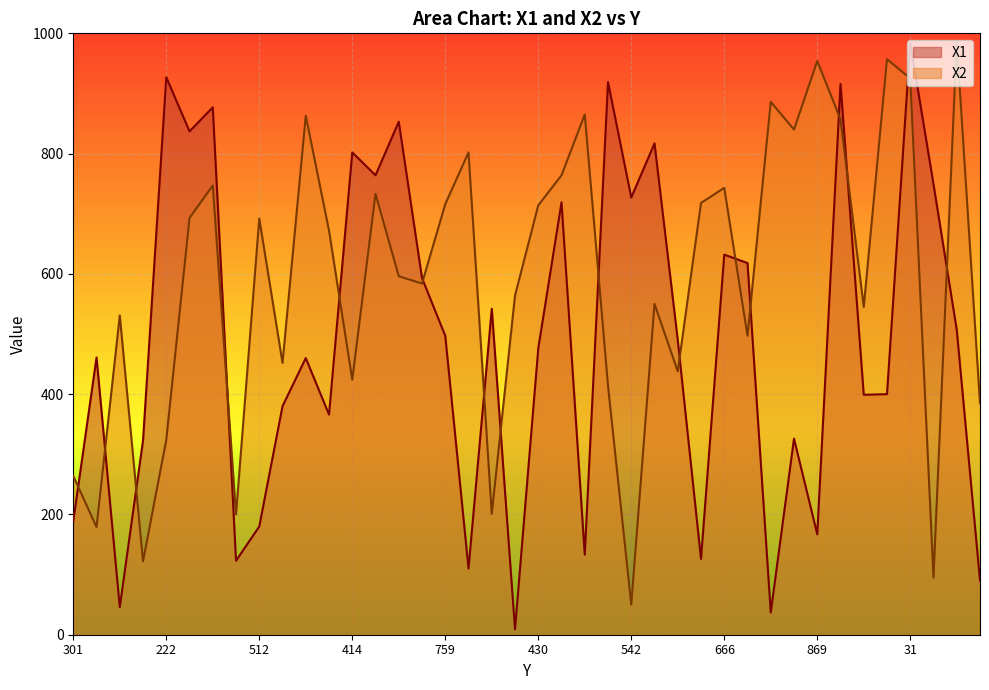

True or false: X2 and X1 intersect in this chart.

True